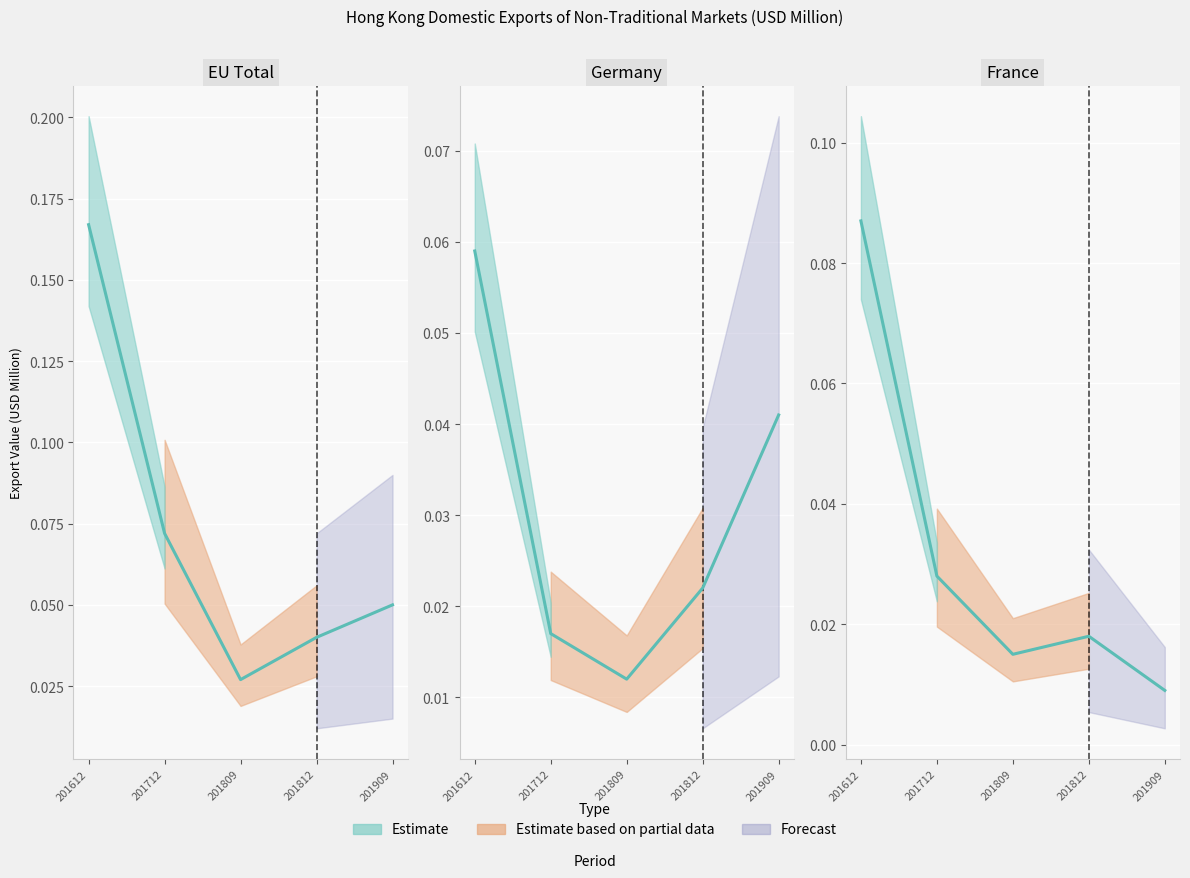

What is the maximum value shown in the chart?

0.2